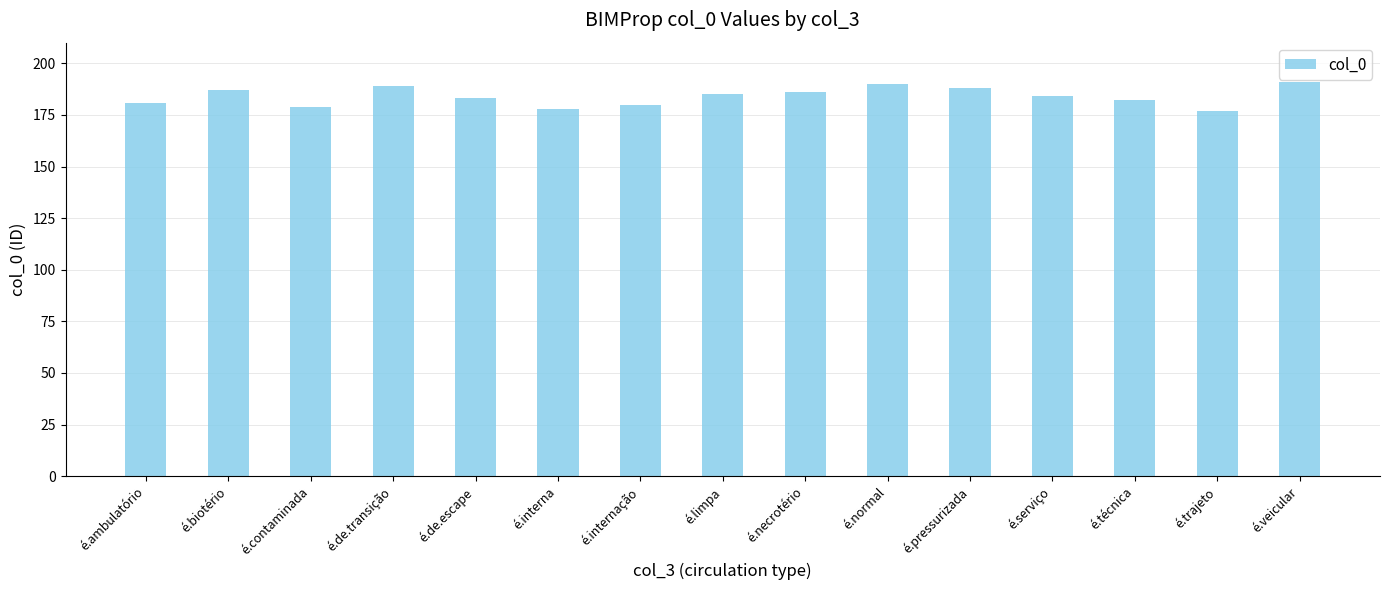

The value at é.interna is 178. True or false?

True